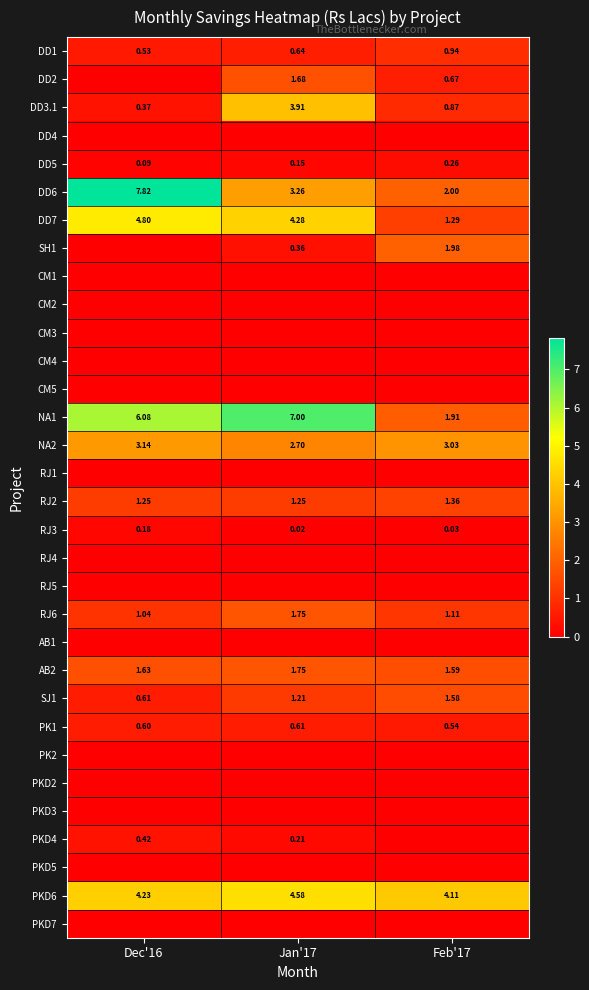

How many data points in SJ1 are less than 1?

1